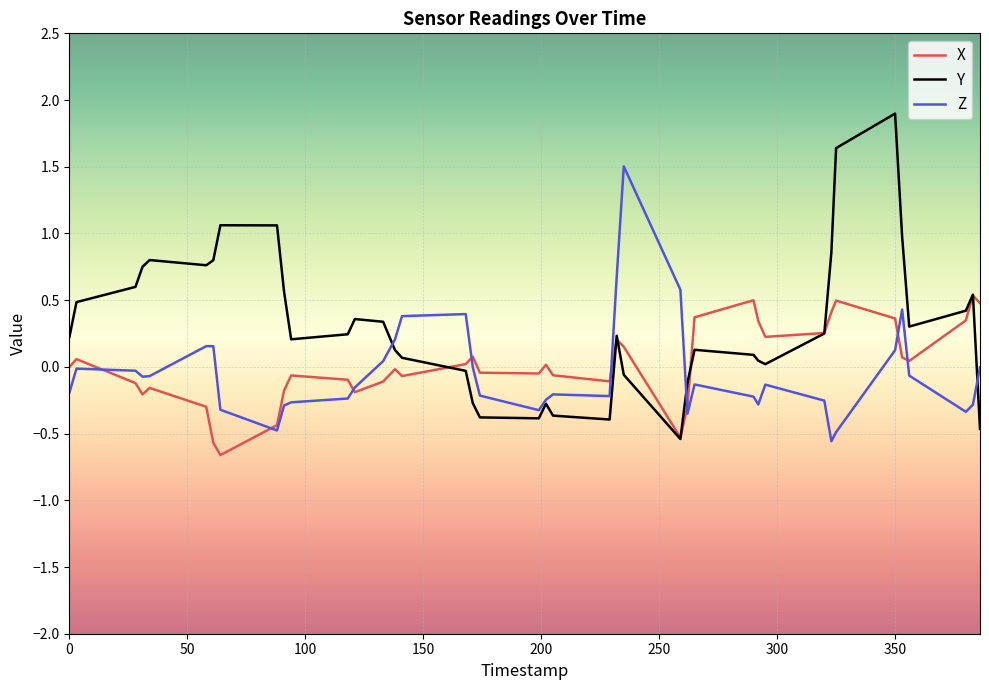

Rank the series by their maximum value, from highest to lowest.

Y, Z, X